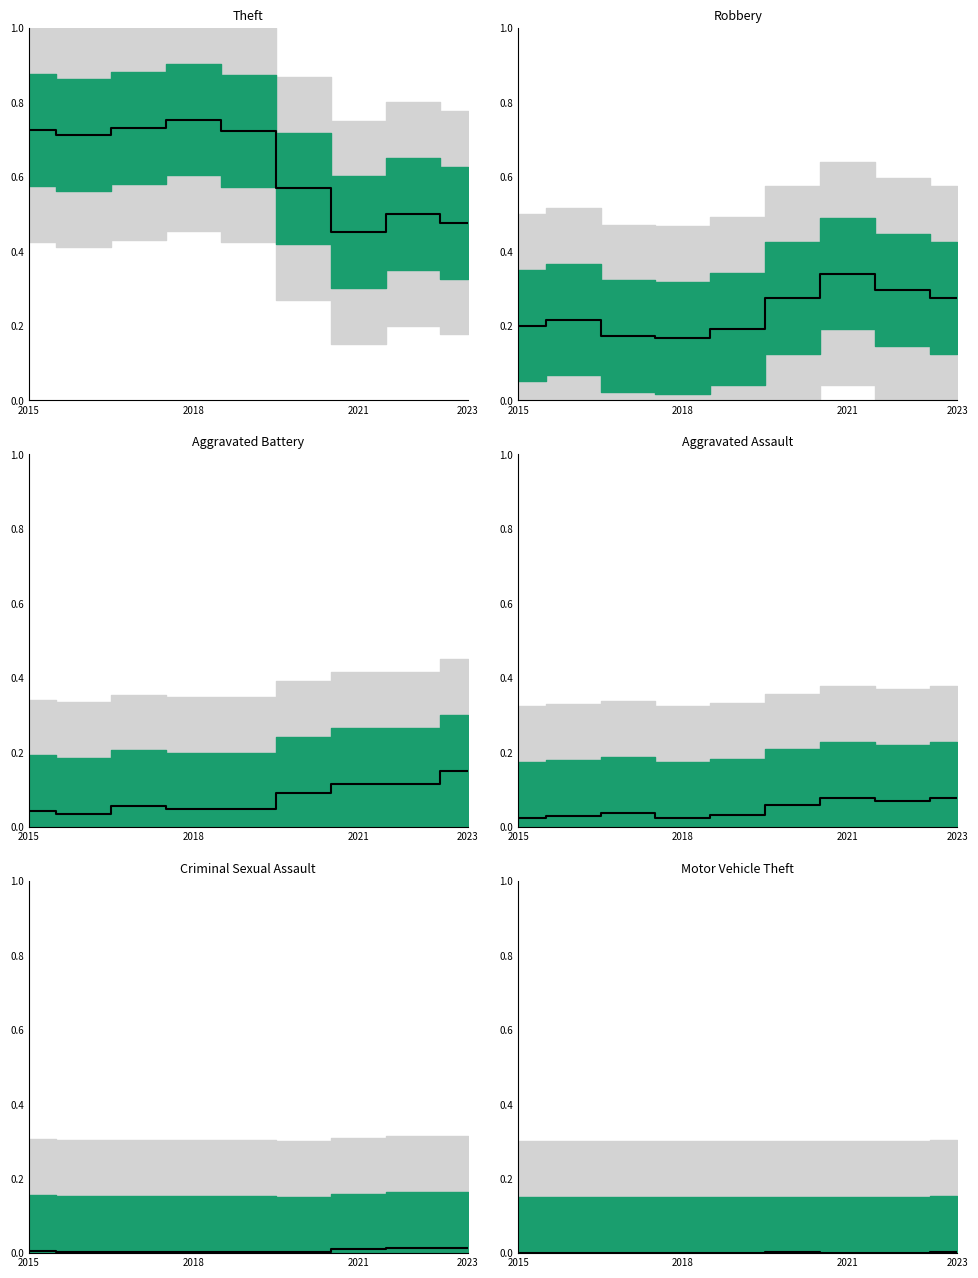

True or false: Motor Vehicle Theft has a value of 0.0 at 2015.

True